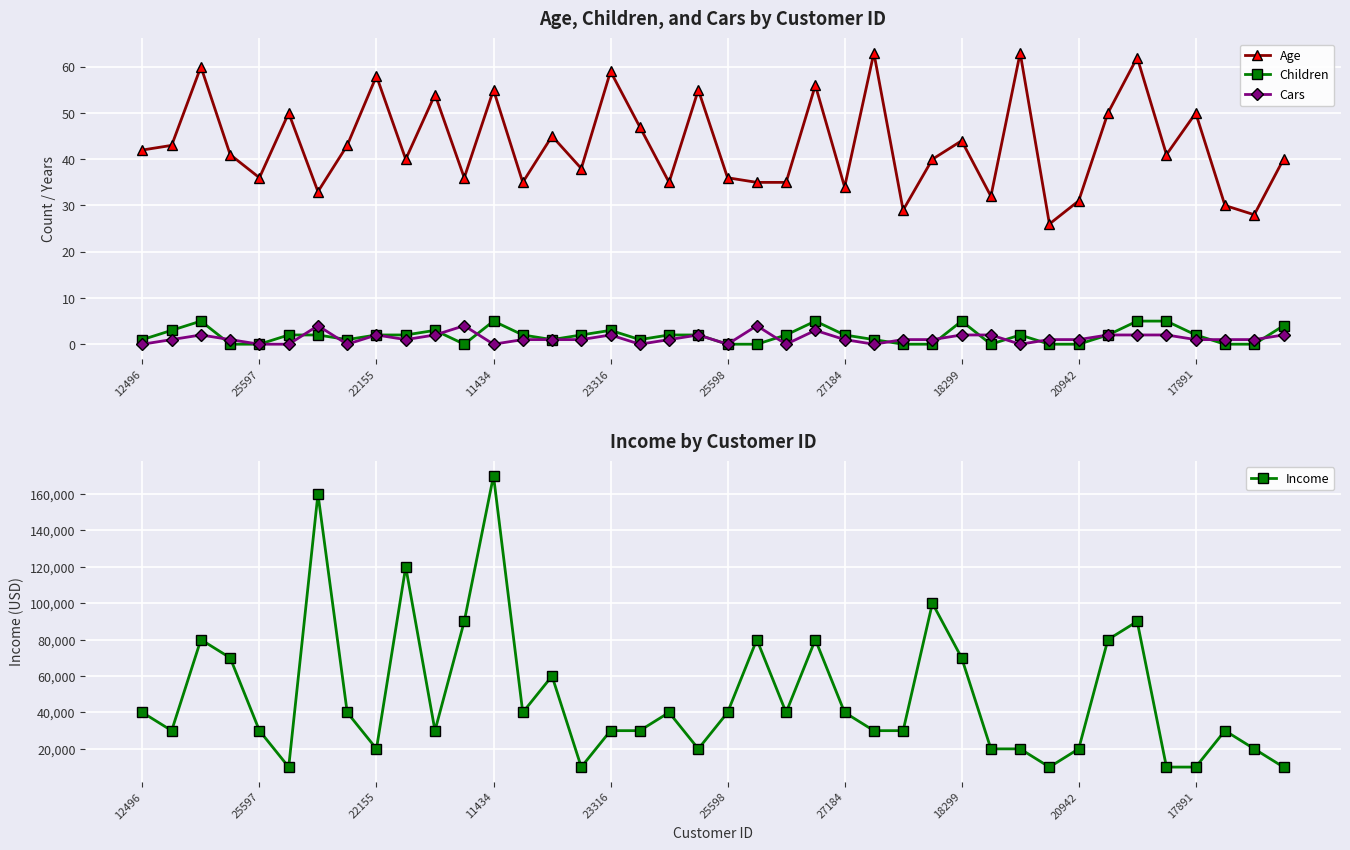

True or false: Age has more than 1 points higher than both neighbors.

True